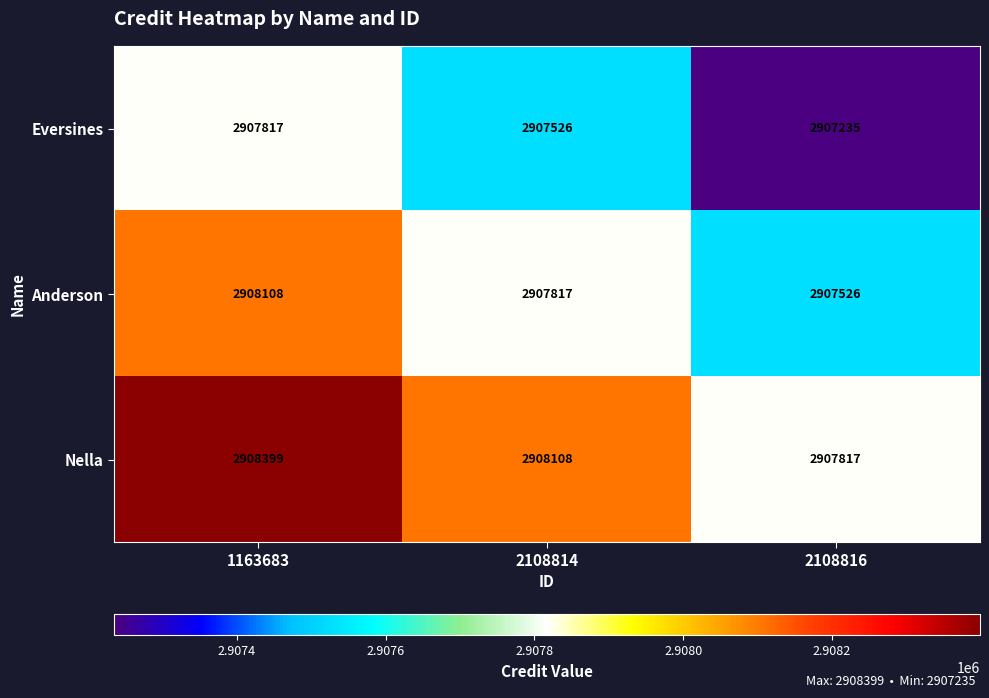

At 2108814, list the series in order from smallest to largest.

Eversines, Anderson, Nella